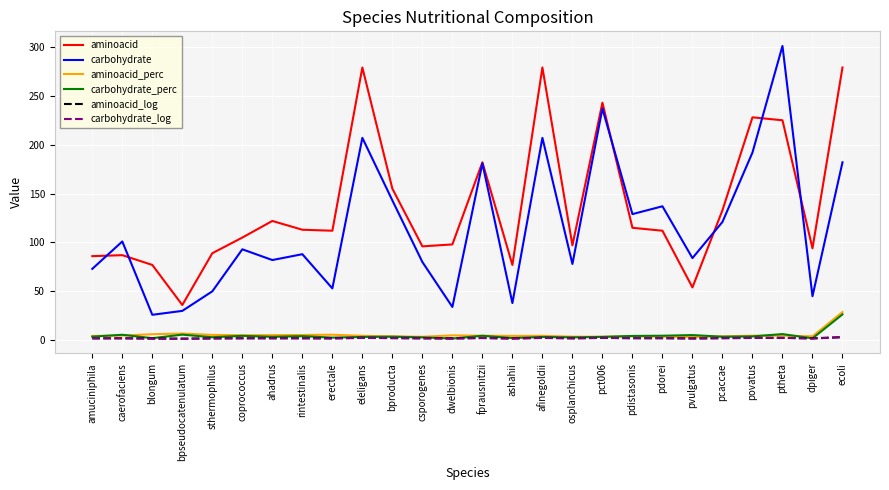

Is it true that carbohydrate equals 106.8 at osplanchicus?

False